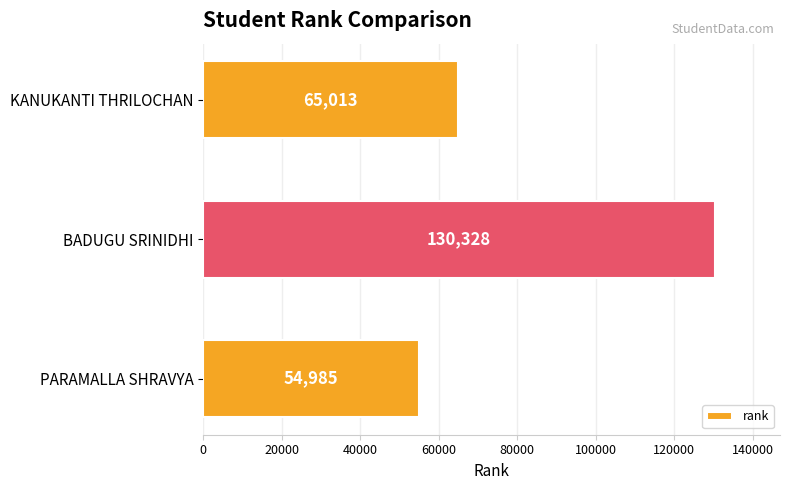

List the labels in order of value, largest first.

BADUGU SRINIDHI, KANUKANTI THRILOCHAN, PARAMALLA SHRAVYA